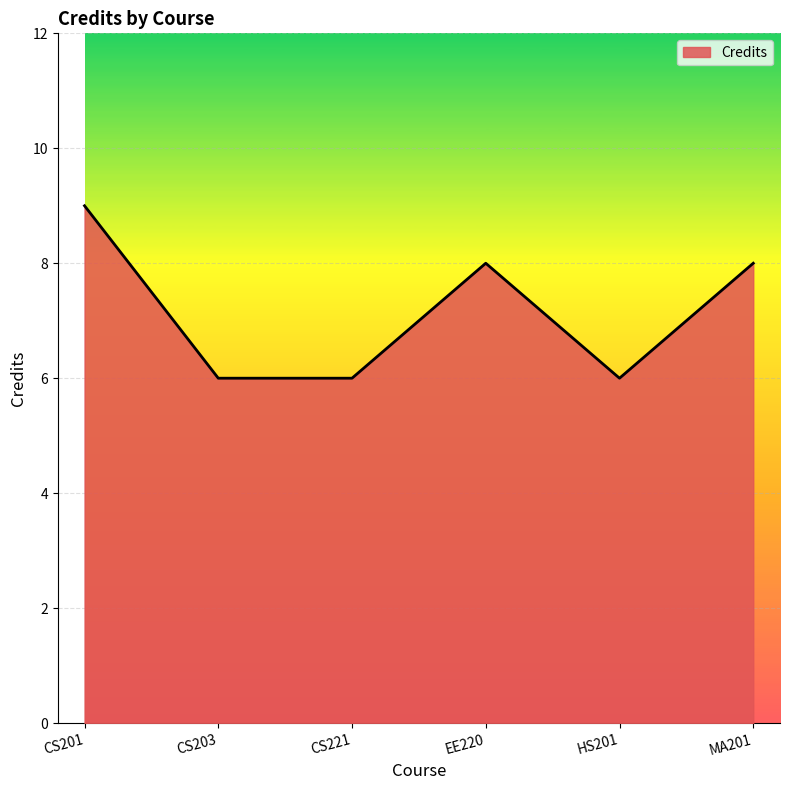

Count the values in the range 6 to 8.

5